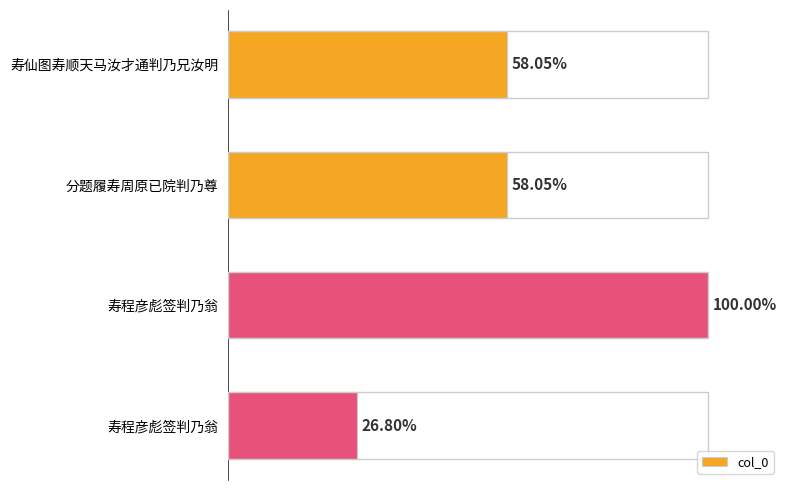

Are the bars horizontal?

Yes